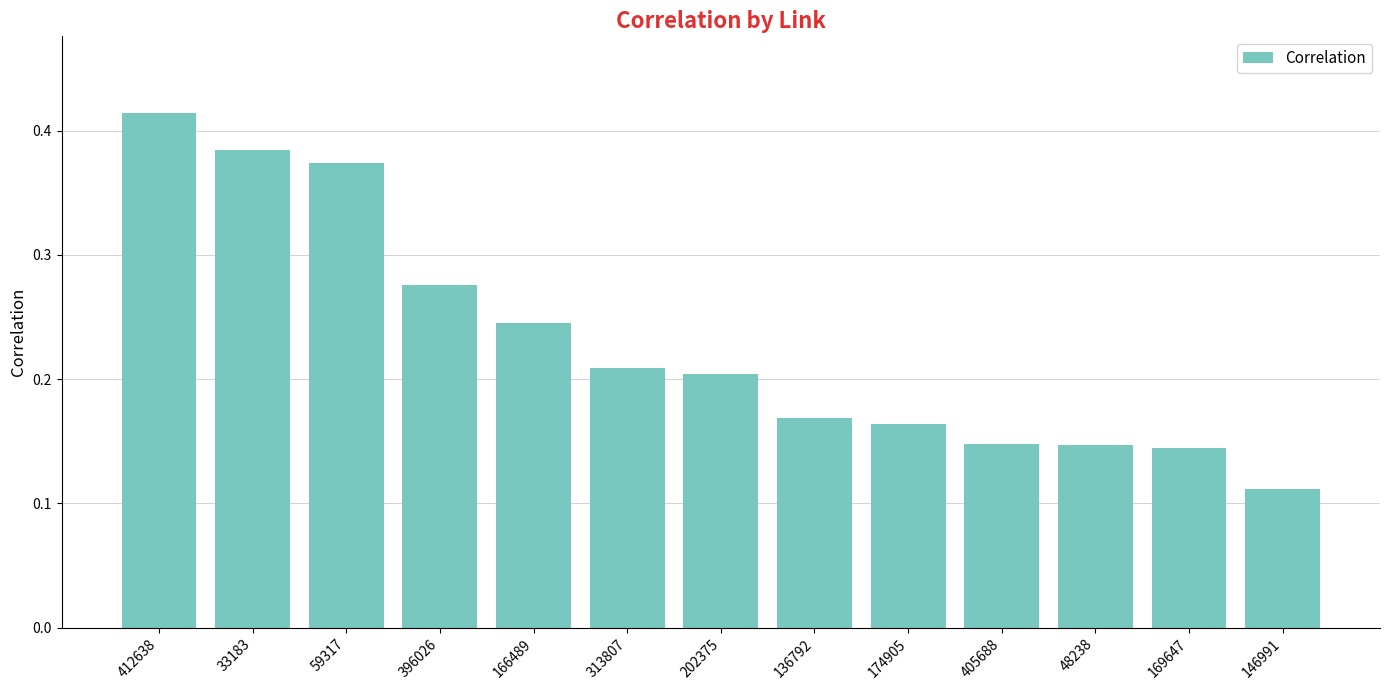

How many bars are there in total?

13